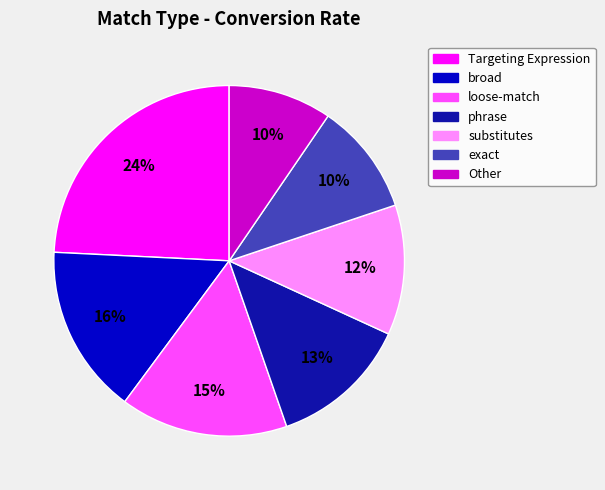

Does any single category account for the majority?

No